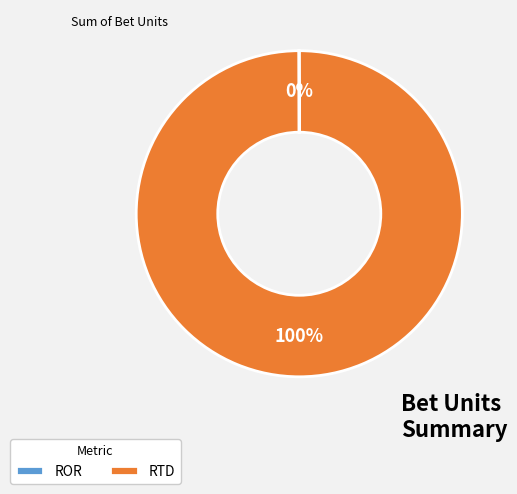

The RTD slice represents 100% of the pie. True or false?

True